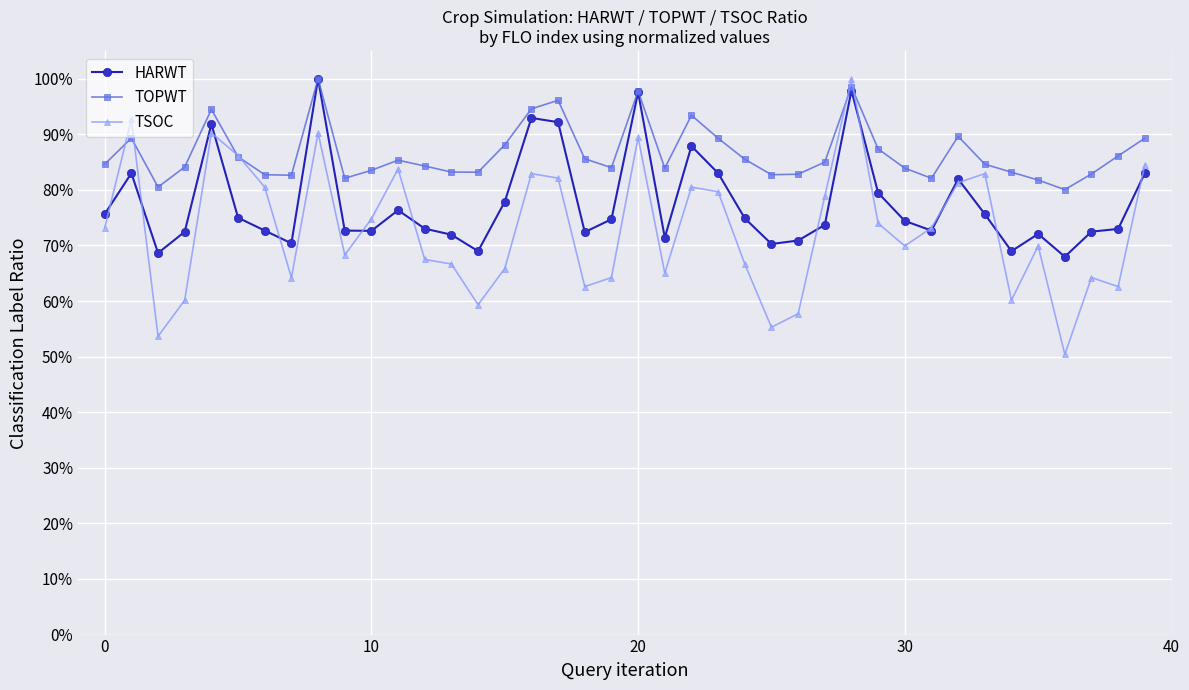

What are all the series names shown in the legend?

HARWT, TOPWT, TSOC